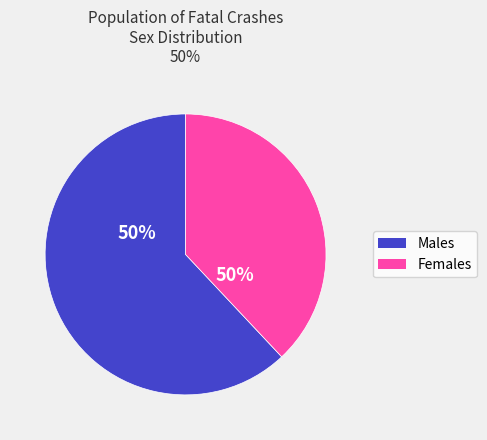

Which has a higher value, Female or Male?

Male